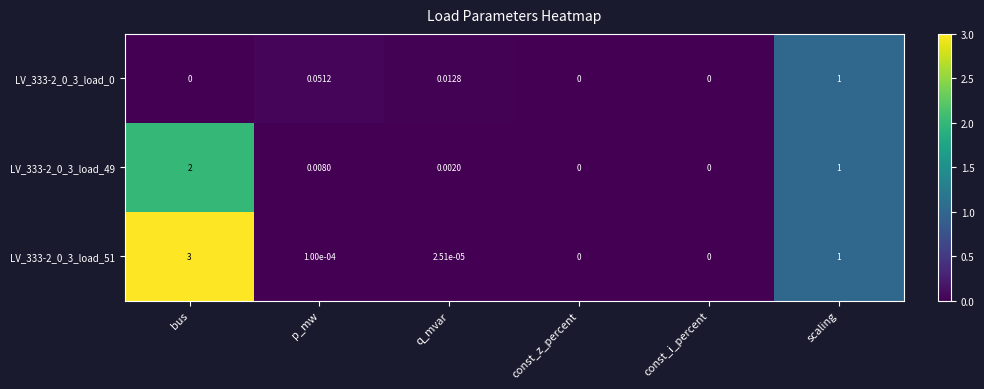

Which category has the highest value in the LV_333-2_0_3_load_51 series?

bus